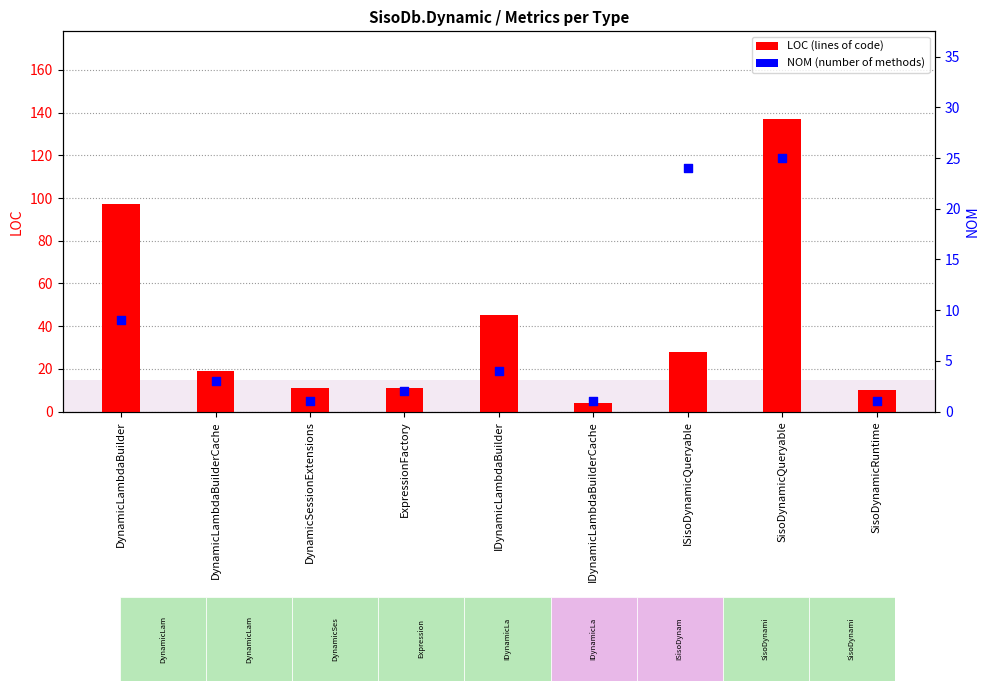

Which series reaches the maximum Y coordinate?

LOC